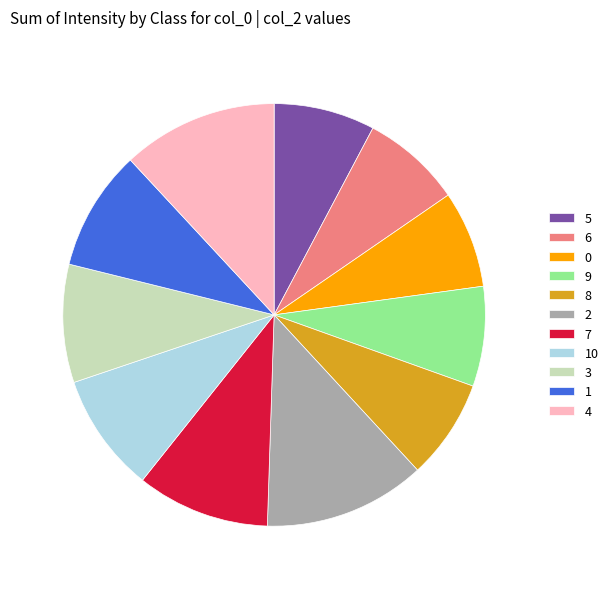

The 3 slice represents 9% of the pie. True or false?

True